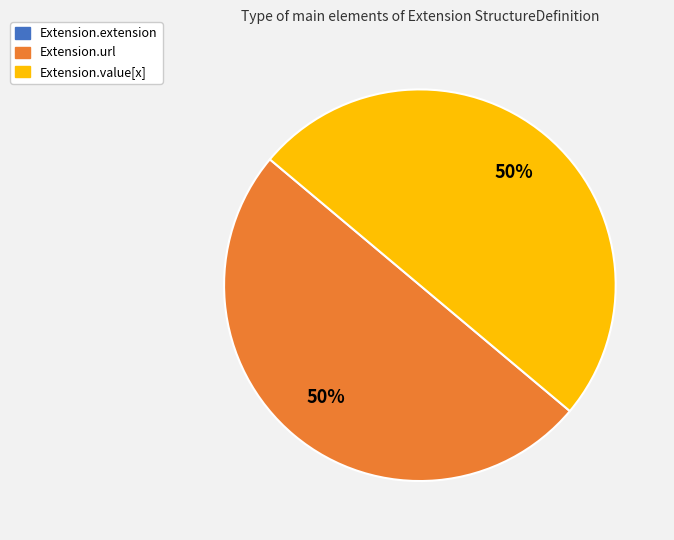

To the nearest percent, what portion does Extension.url represent?

50%